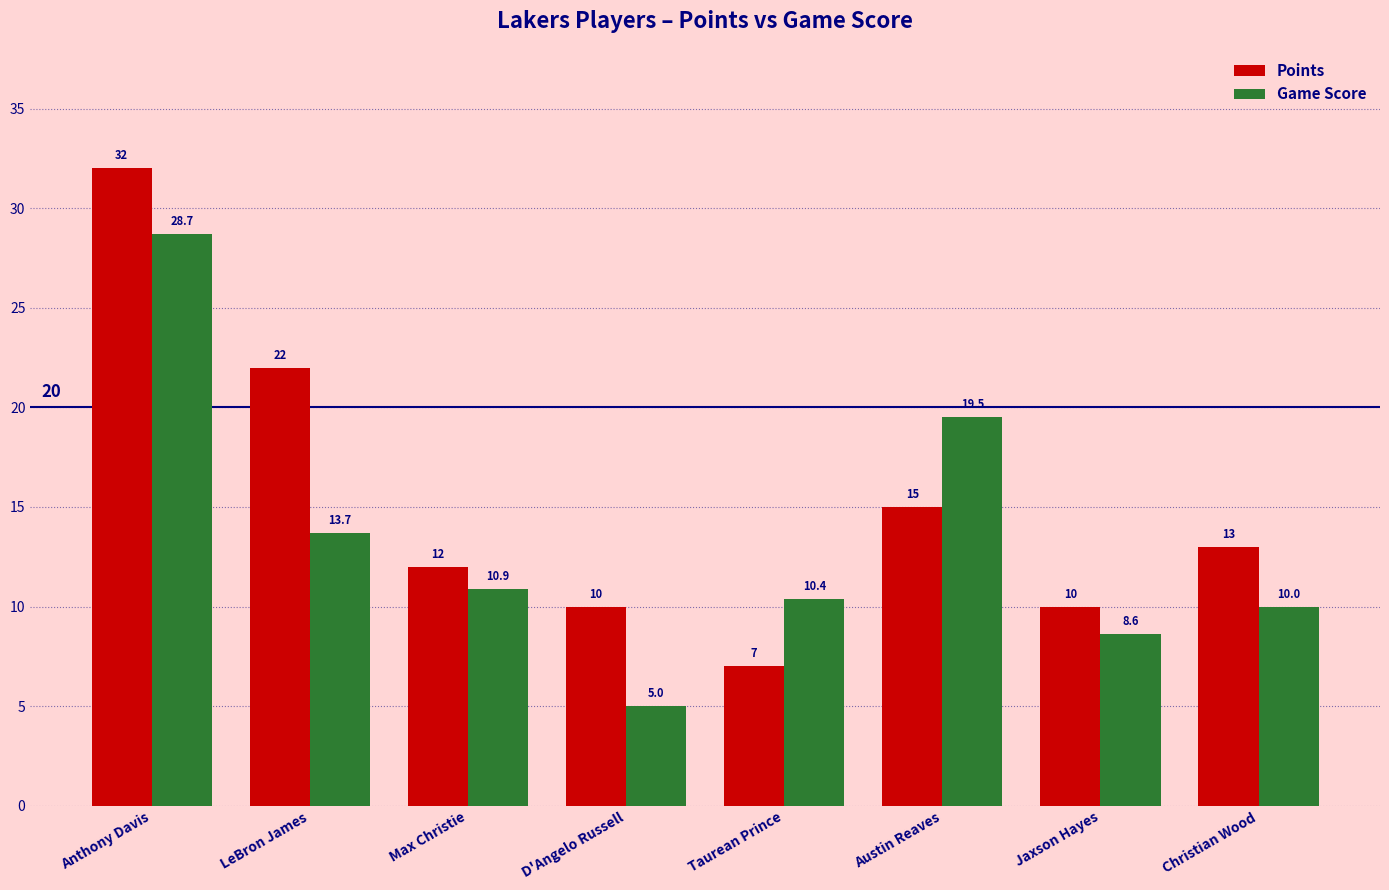

Is it true that Points equals 15.1 at D'Angelo Russell?

False